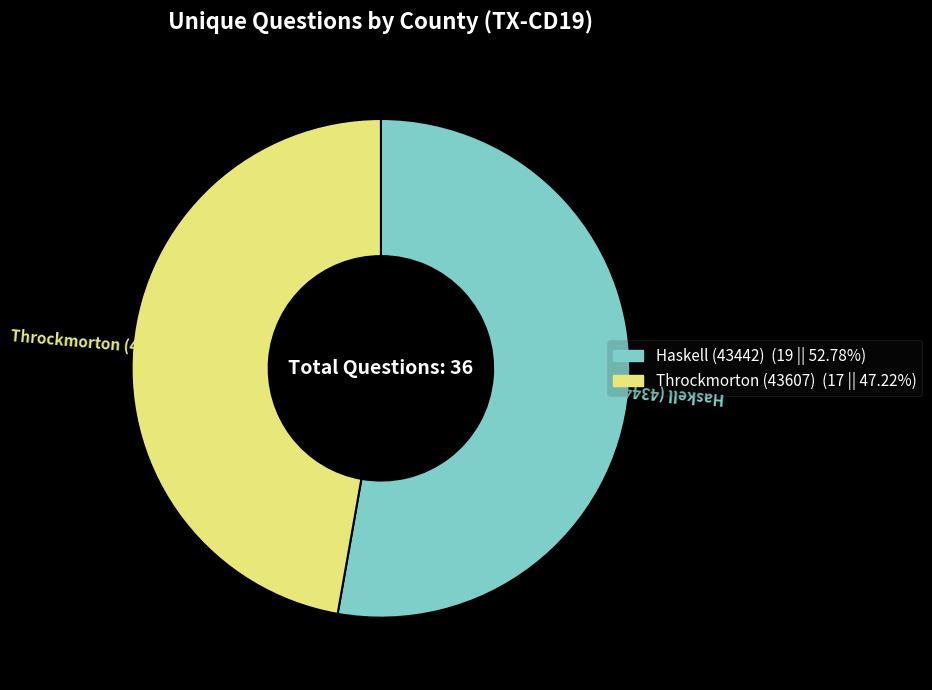

Rank the categories by value from highest to lowest.

Haskell (43442), Throckmorton (43607)